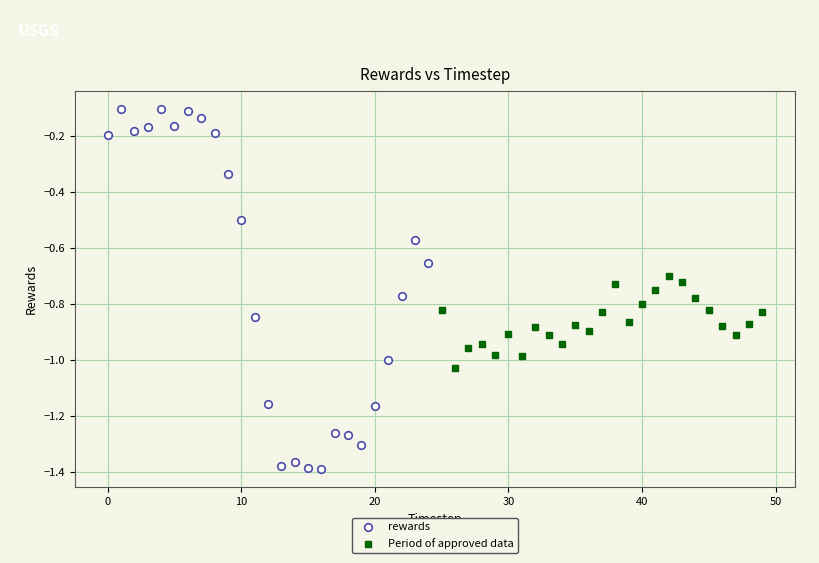

Which series reaches the maximum Y coordinate?

rewards